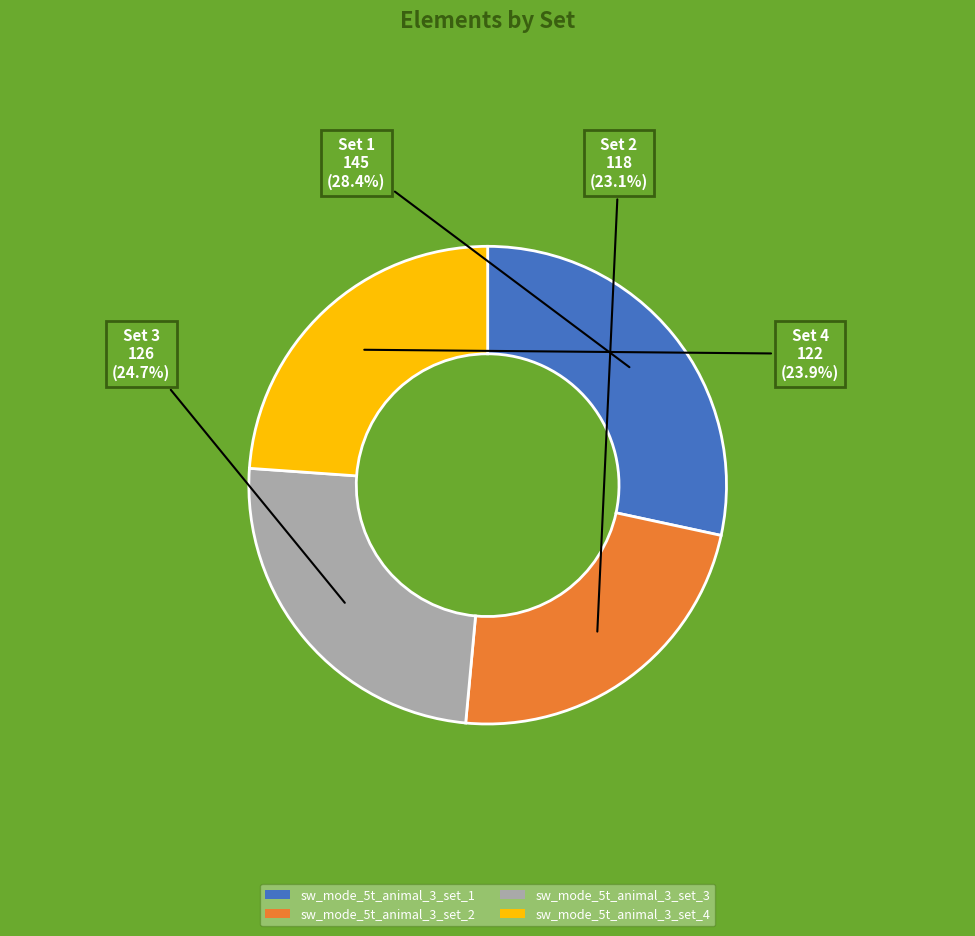

What percentage is NOT represented by sw_mode_5t_animal_3_set_2?

76.9%